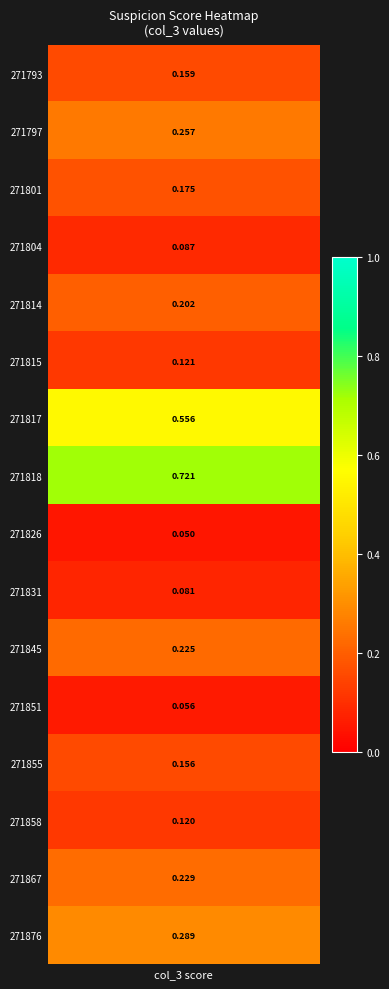

What is the difference between the second highest and second lowest values?

0.5